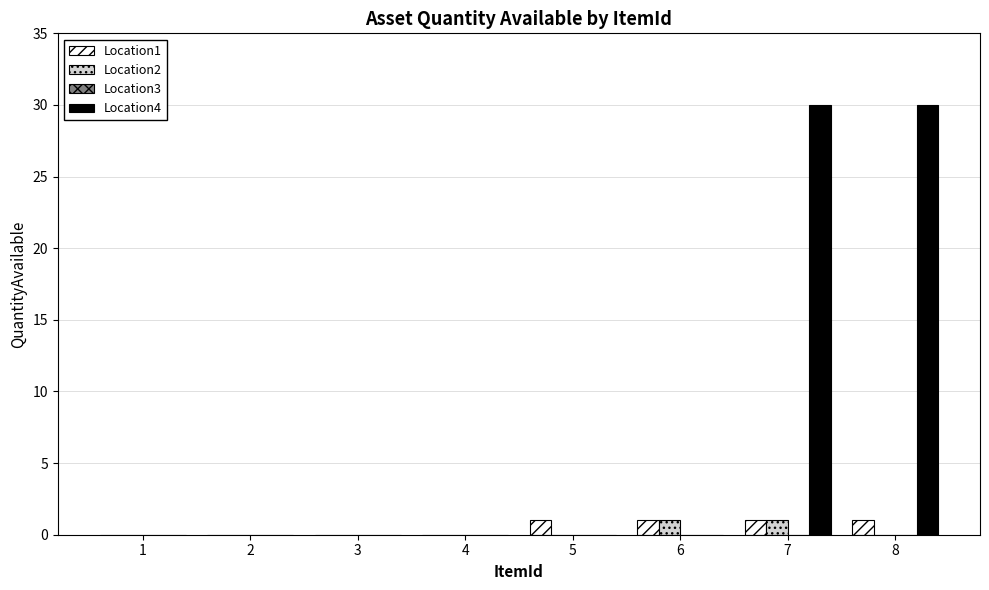

Count the number of data series in this chart.

3